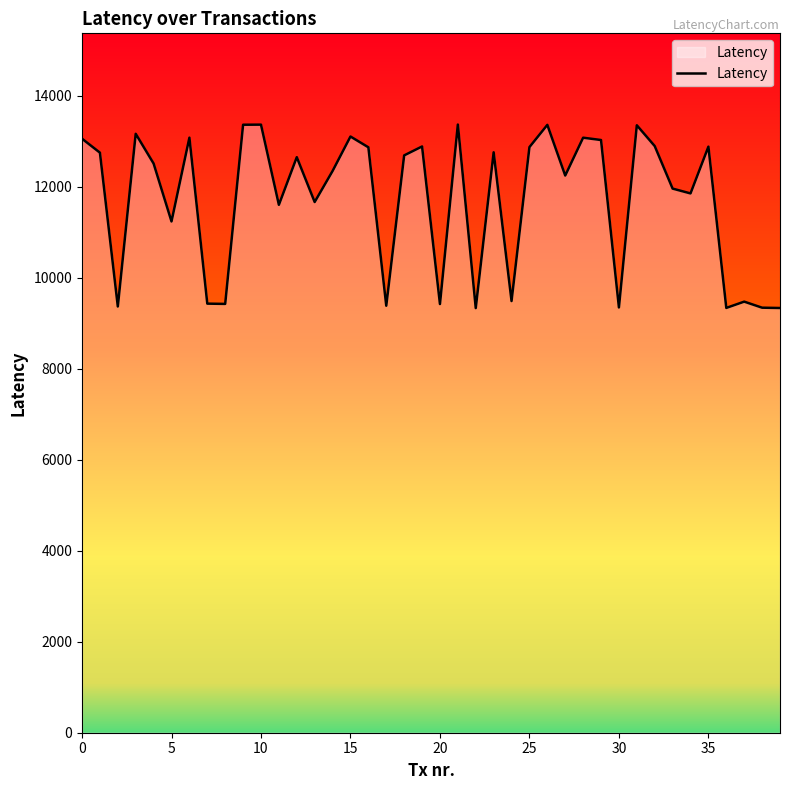

What is the difference between the maximum and minimum values?

4035